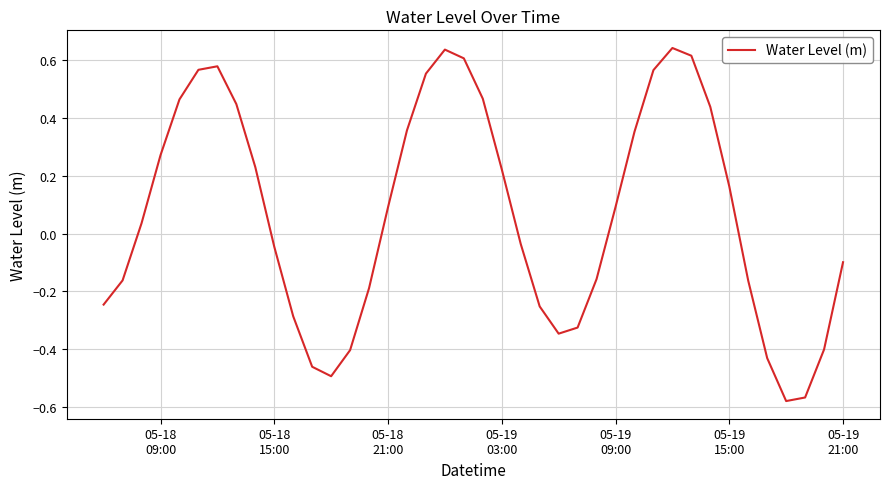

Does the chart have visible grid lines?

Yes